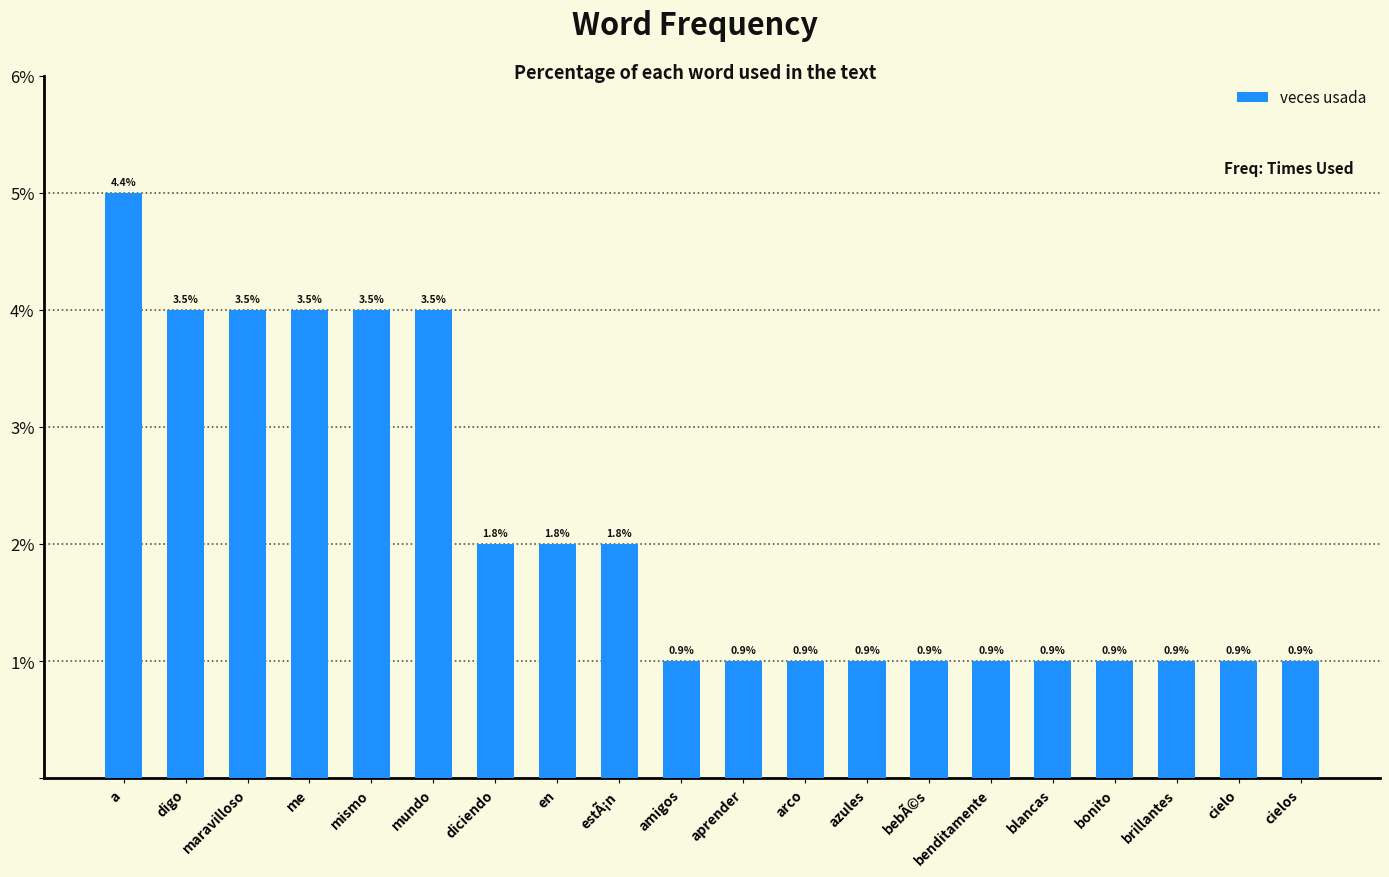

How many bars are there in total?

20